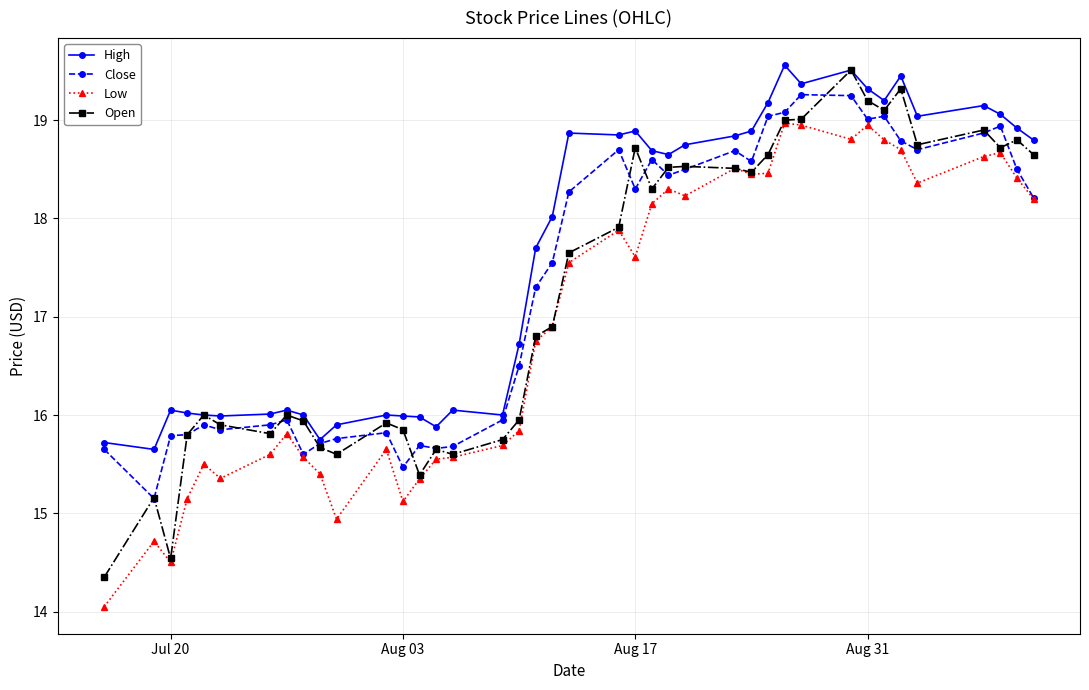

Which series has the widest spread of values?

Open